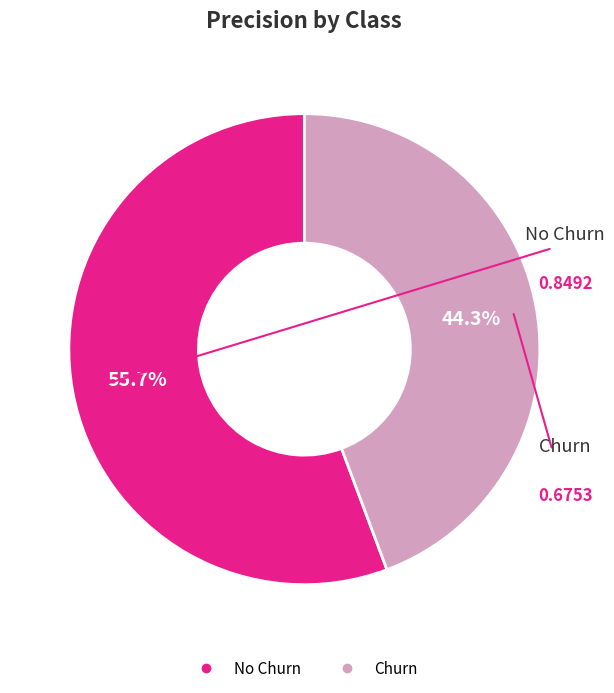

Between Churn and No Churn, which is larger?

No Churn